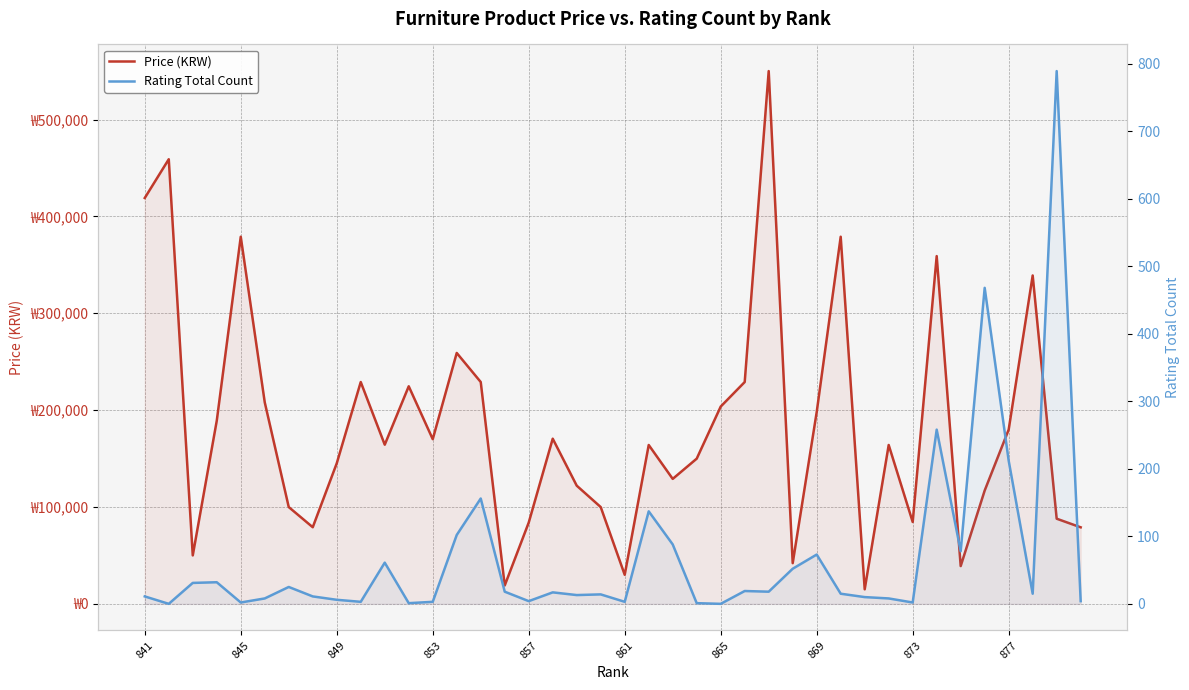

At how many categories does at least one series exceed 114381?

27